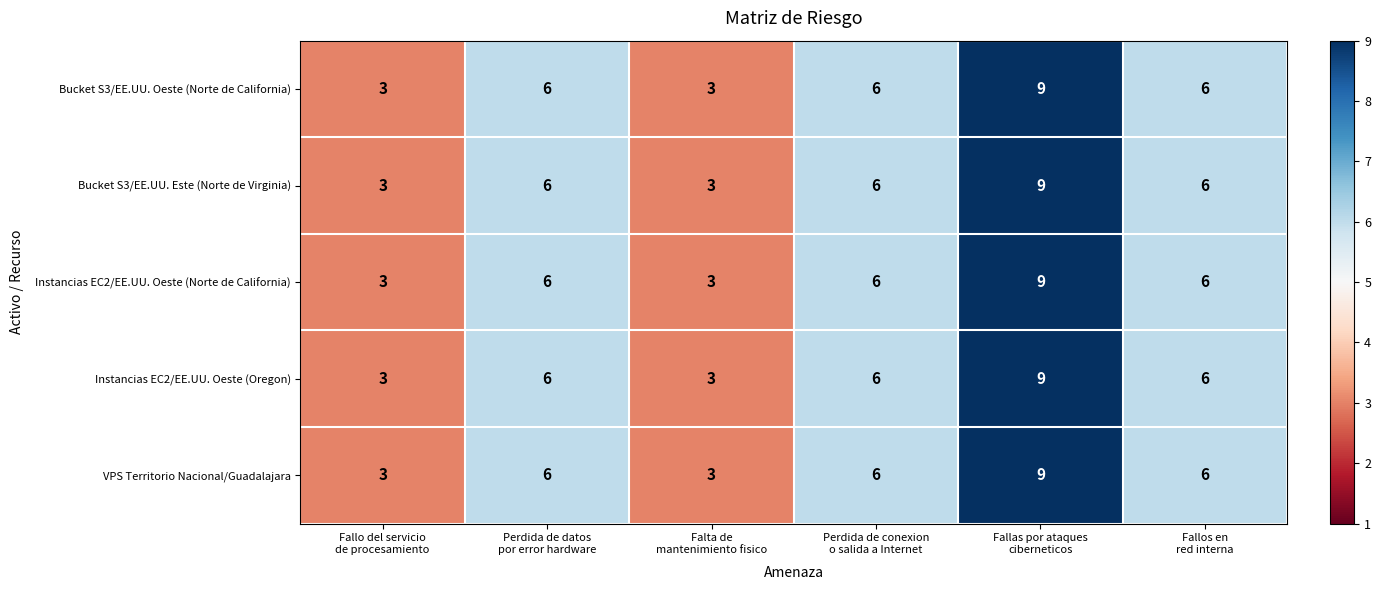

What is the difference between the second highest and minimum values in the Instancias EC2/EE.UU. Oeste (Norte de California) series?

3